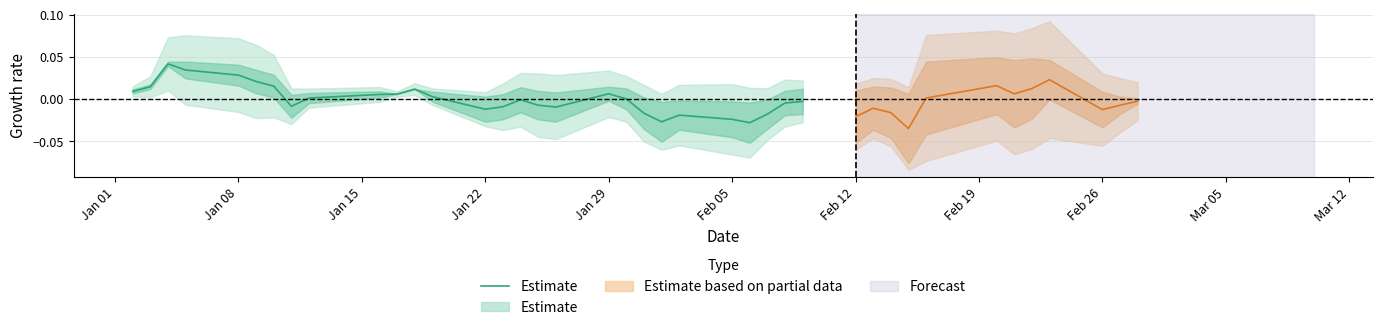

Does the chart have visible grid lines?

Yes